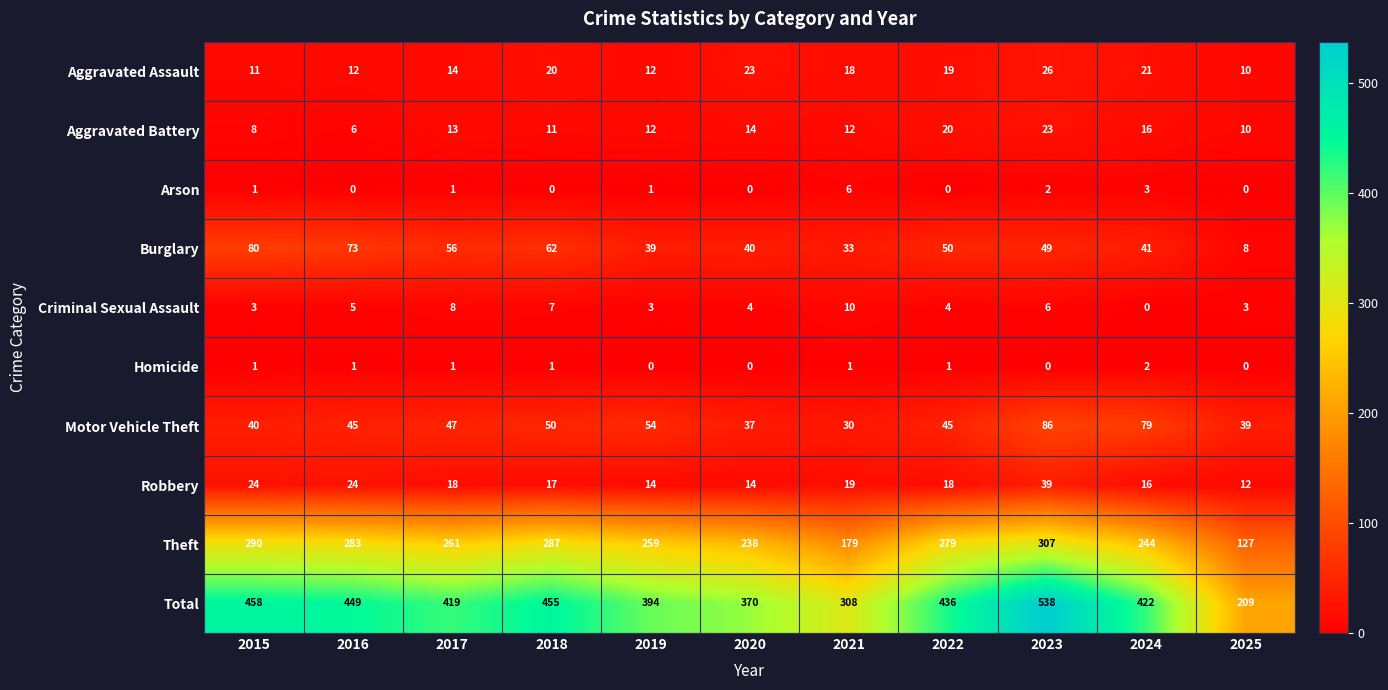

At which label is Aggravated Battery closest to 14?

2020